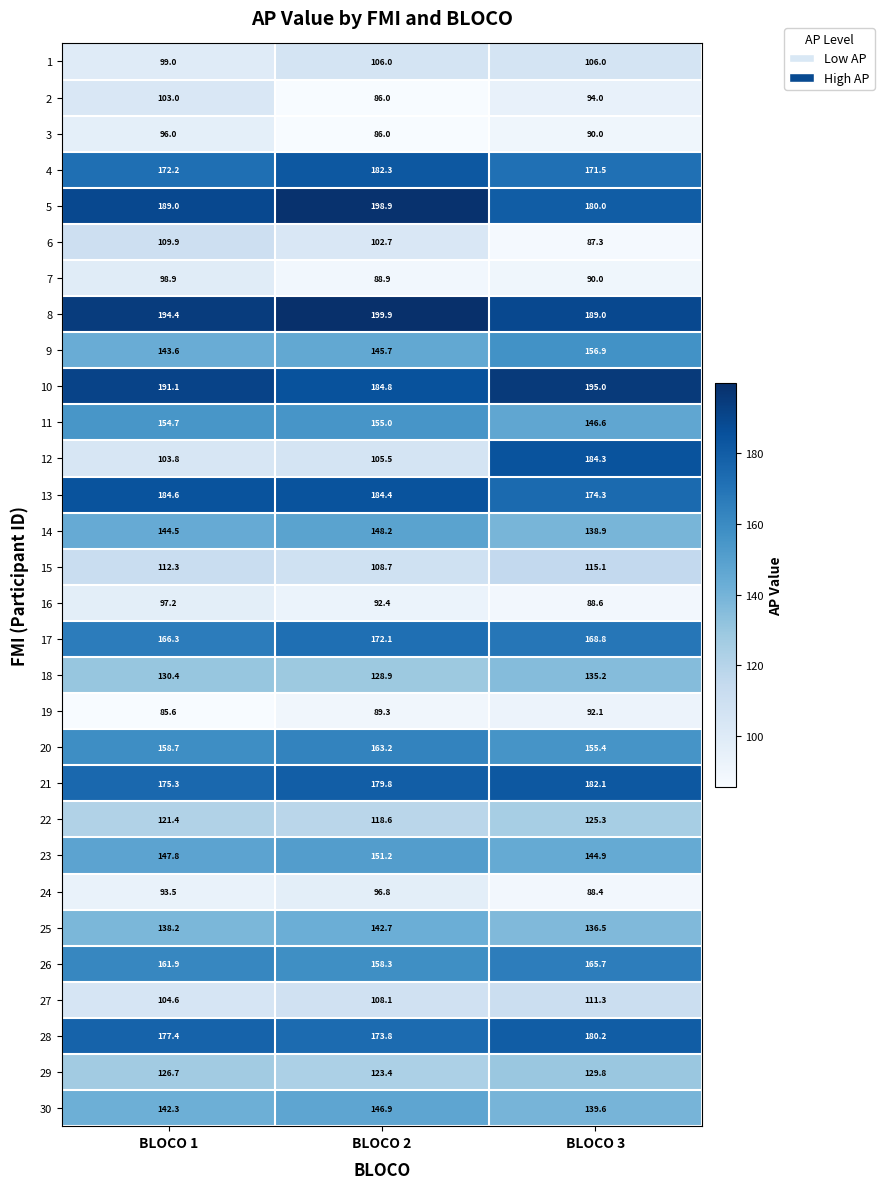

At which category does the chart reach its peak across all series?

BLOCO 2